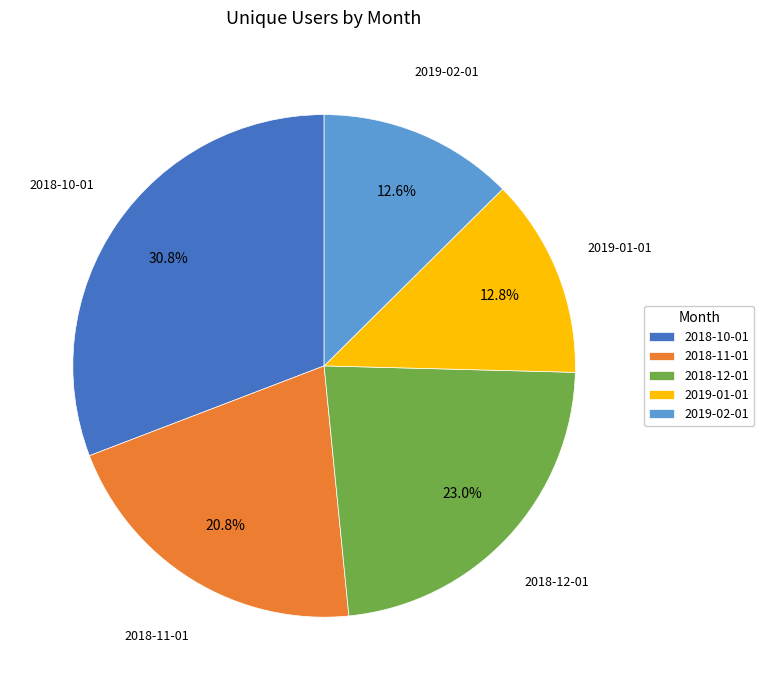

To the nearest percent, what is the difference between the largest and smallest slice percentages?

18%